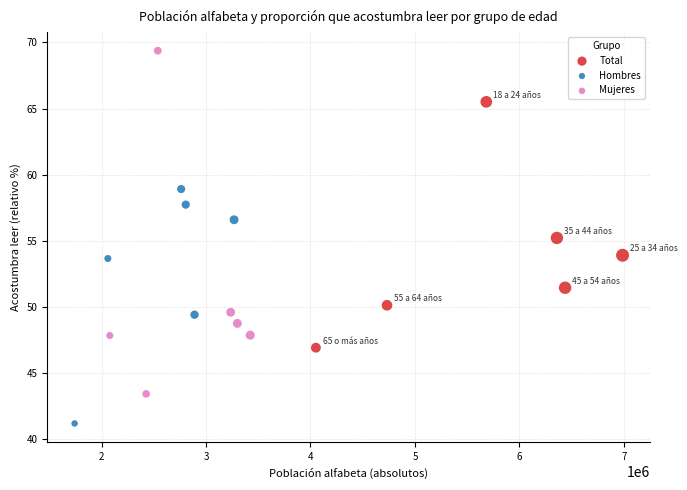

Which series reaches the maximum Y coordinate?

Mujeres